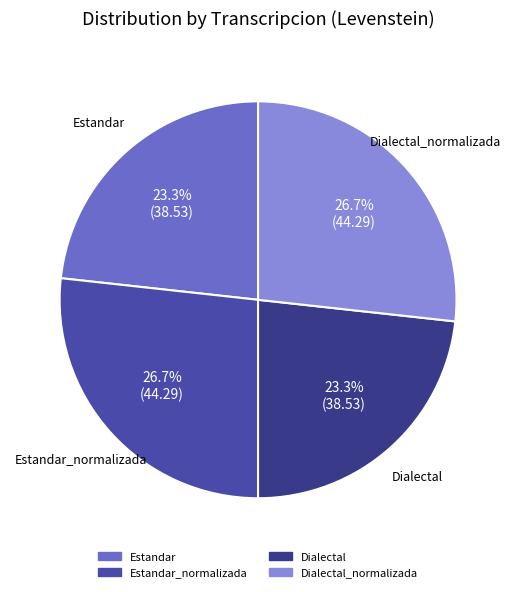

Which category has the biggest portion of the pie?

Estandar_normalizada